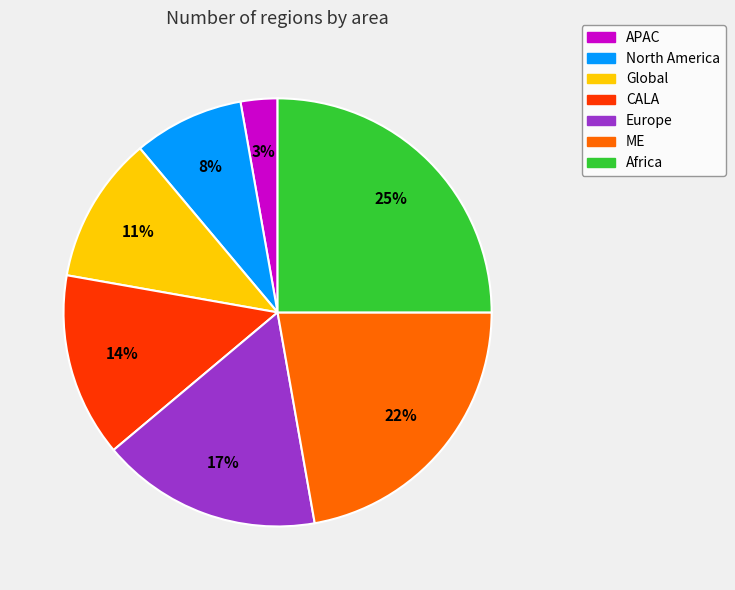

To the nearest percent, what is the difference between the largest and smallest slice percentages?

22%